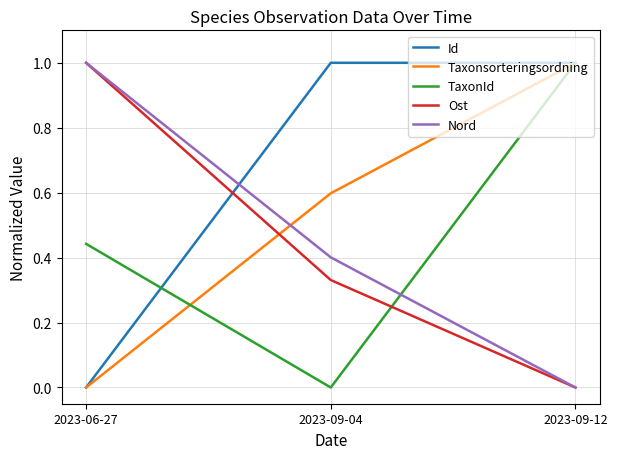

The TaxonId series shows 1.0 at 2023-09-12. True or false?

True